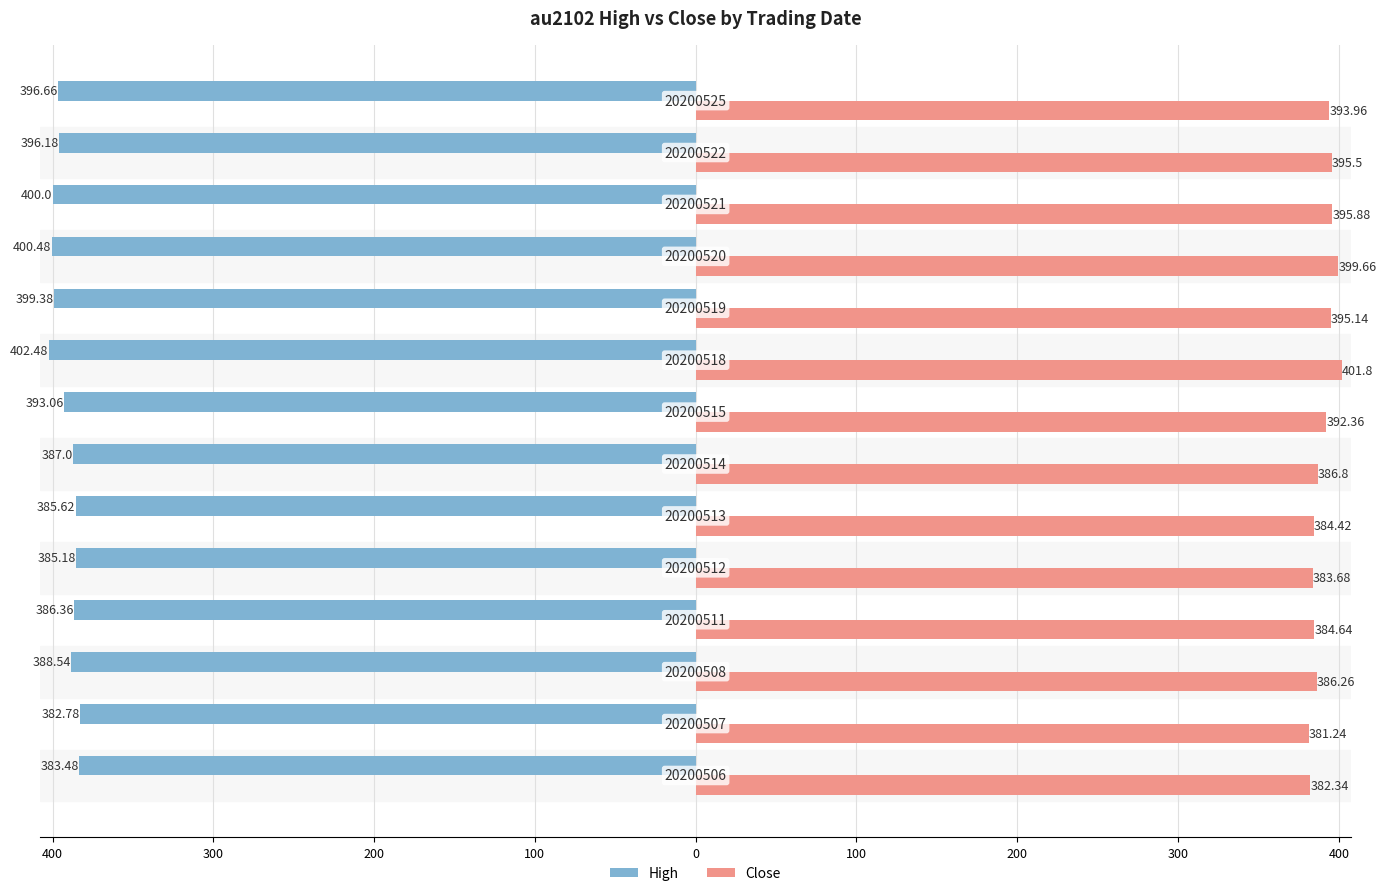

What are all the series names shown in the legend?

High, Close